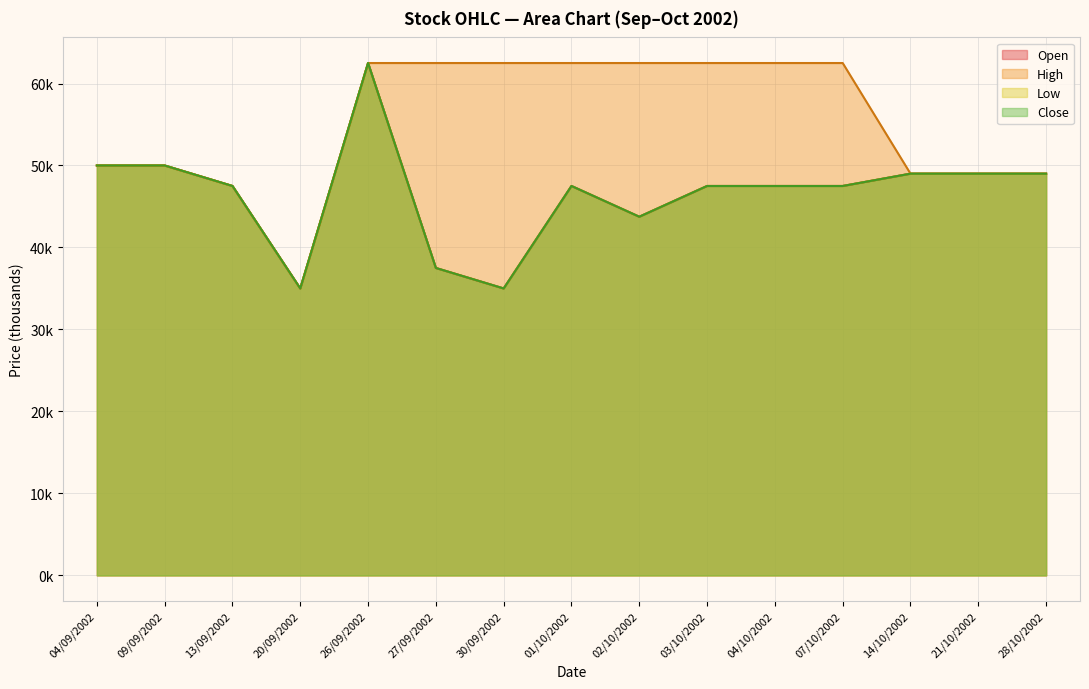

What is the greatest value displayed?

62.5